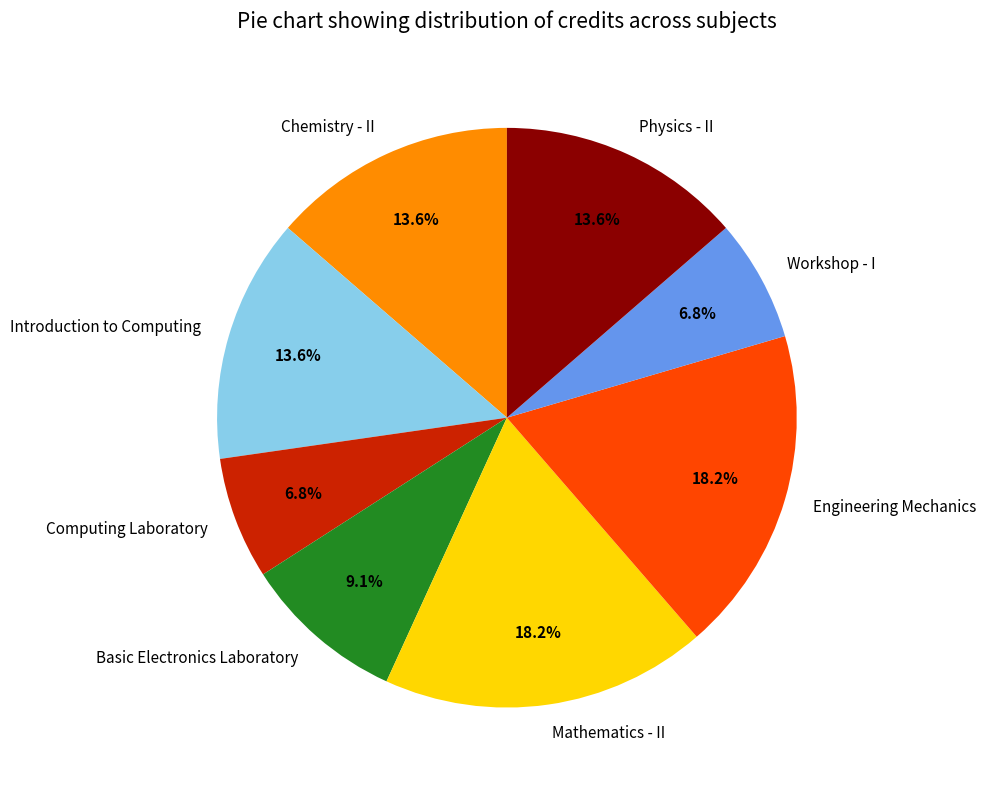

How many slices are in this pie chart?

8